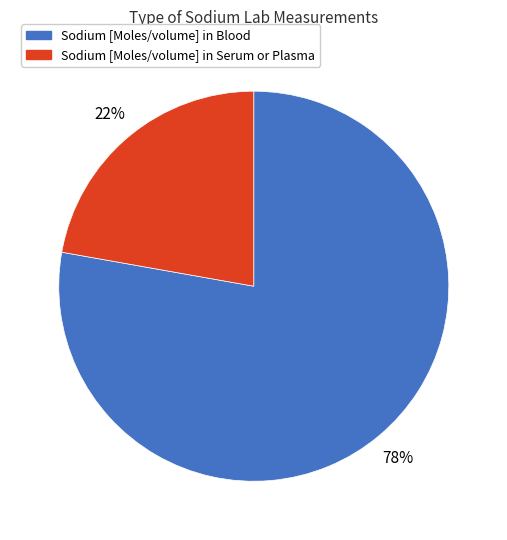

To the nearest percent, what is the average slice percentage?

50%